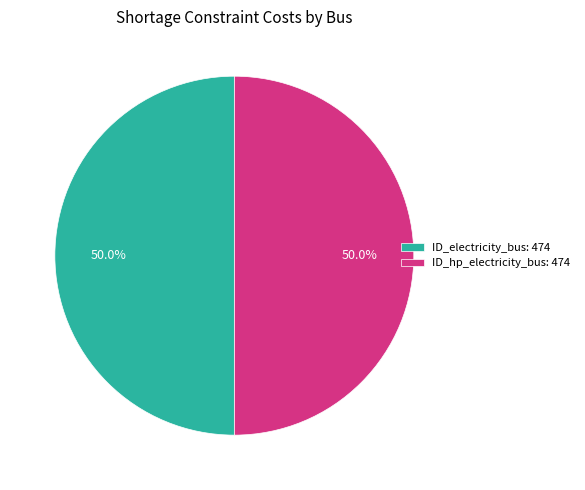

How much of the chart is everything except ID_hp_electricity_bus: 474?

50.0%